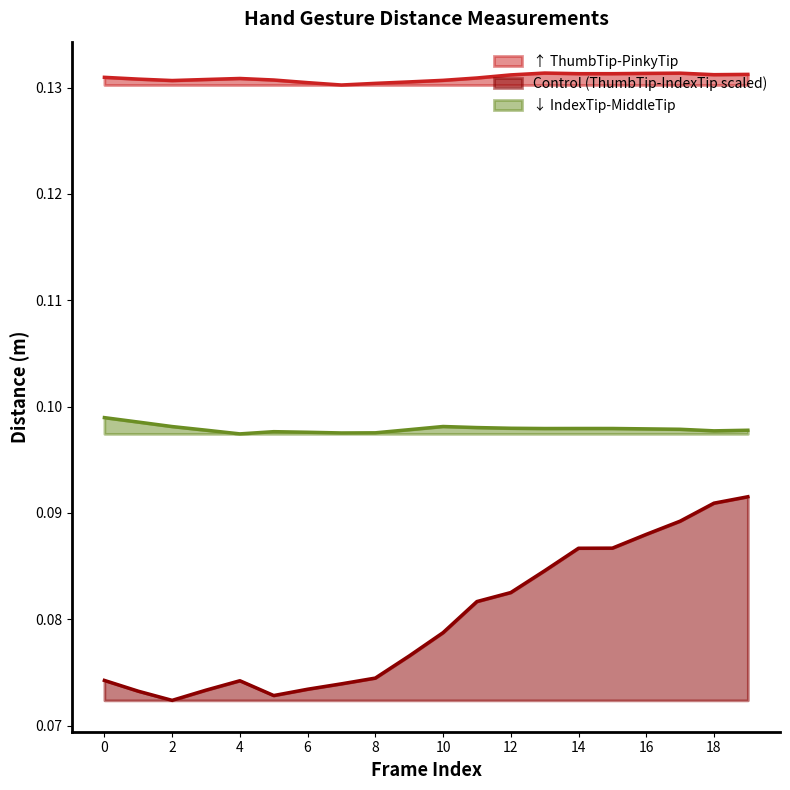

What is the average value of the Dist.ThumbTip.PinkyTip series?

0.1